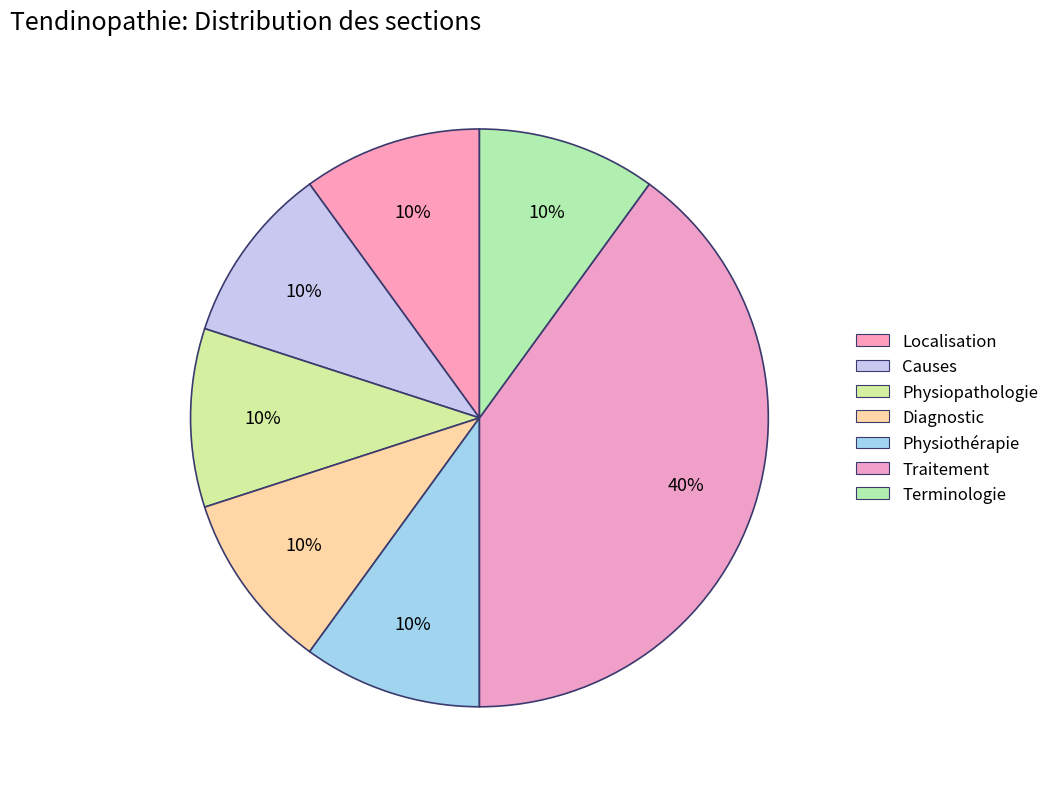

What portion of the pie excludes Terminologie?

90.0%